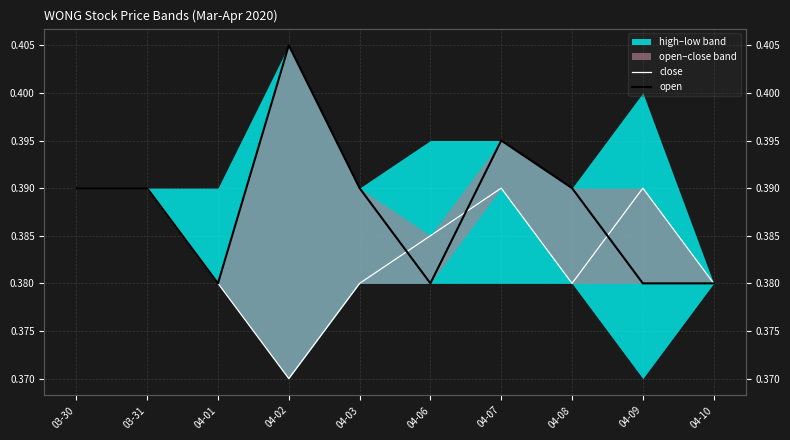

What is the maximum value shown in the chart?

0.4